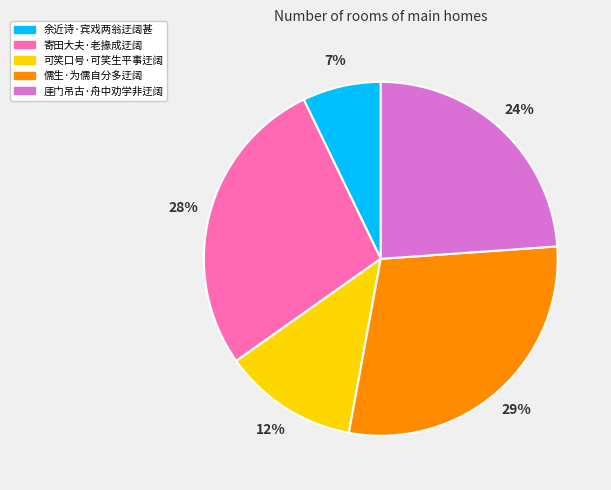

What is the ratio of the value at 可笑口号·可笑生平事迂阔 to the value at 厓门吊古·舟中劝学非迂阔?

0.5